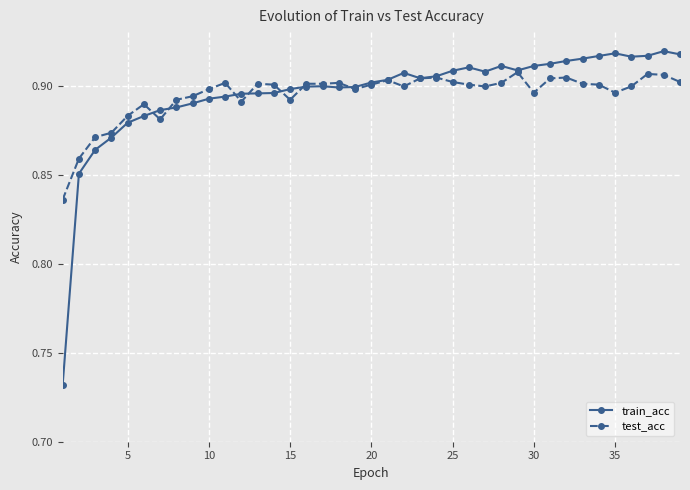

At how many categories does at least one series exceed 0?

39